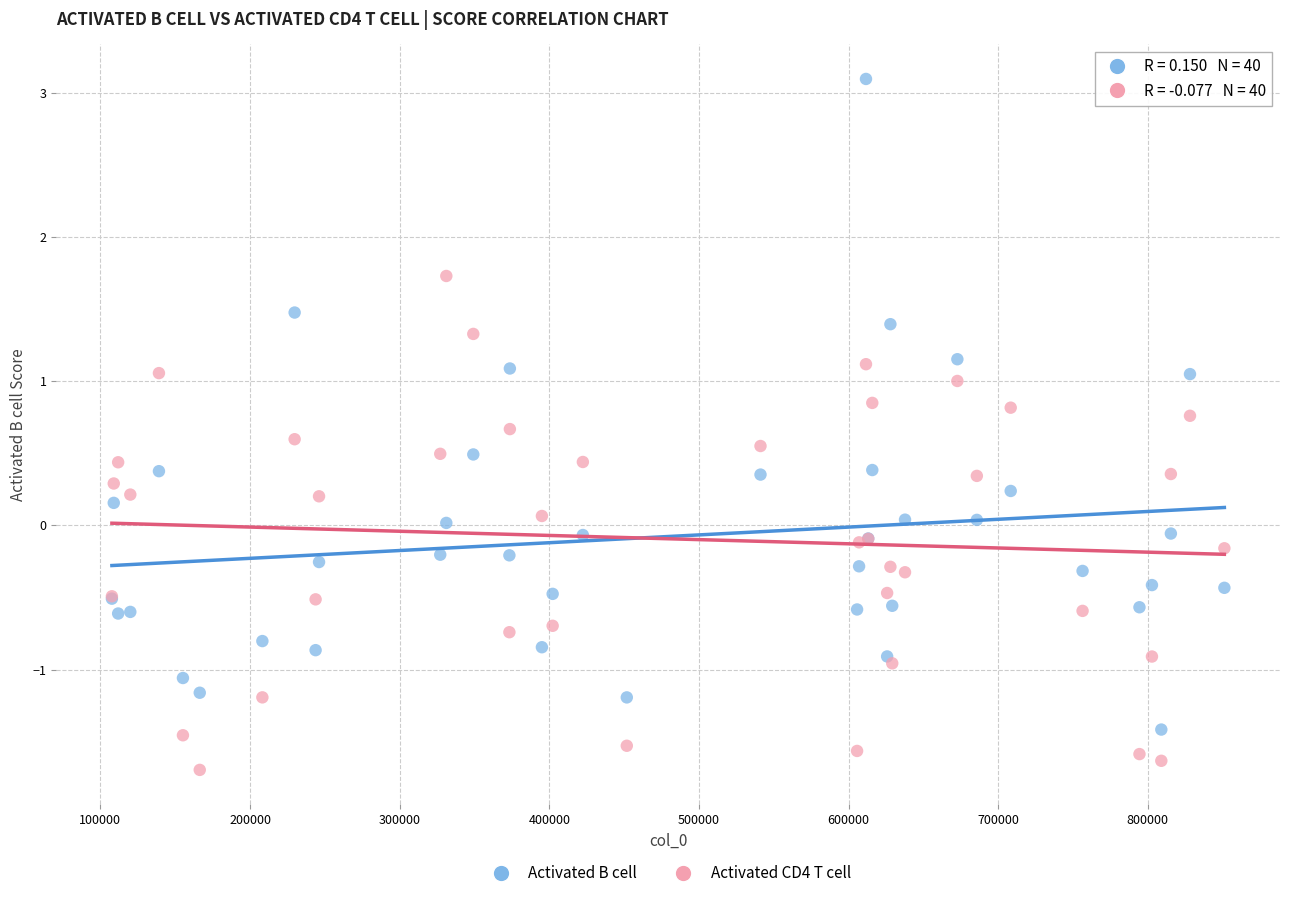

Which series reaches the maximum Y coordinate?

Activated B cell